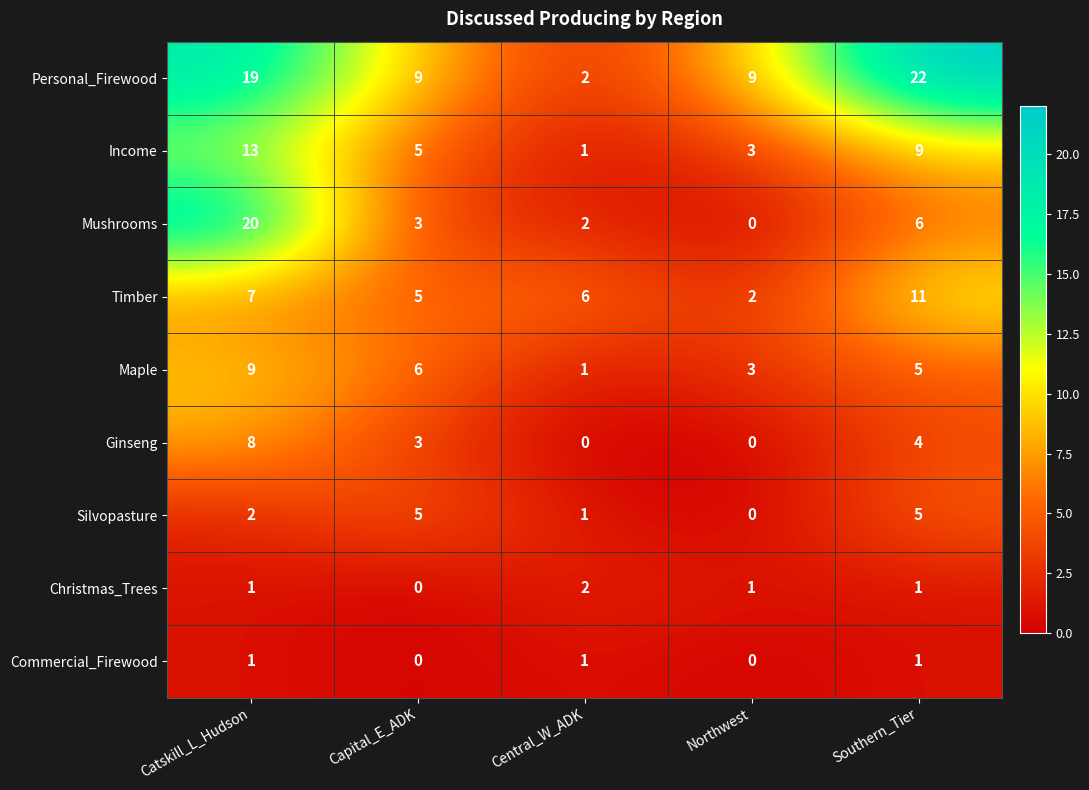

At which category does the chart reach its peak across all series?

Southern_Tier